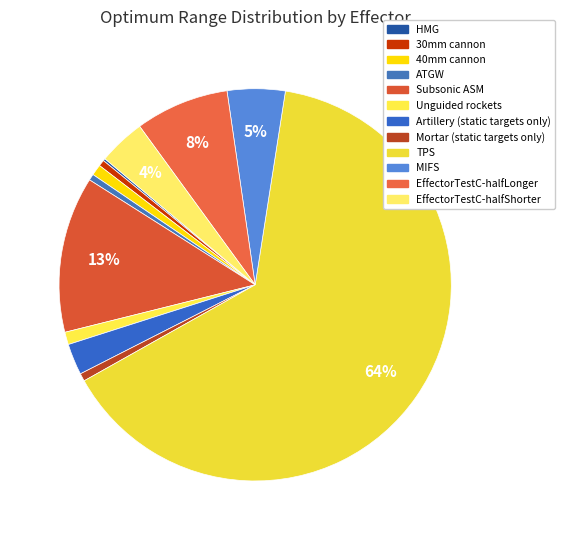

What portion of the pie excludes EffectorTestC-halfShorter?

96.1%